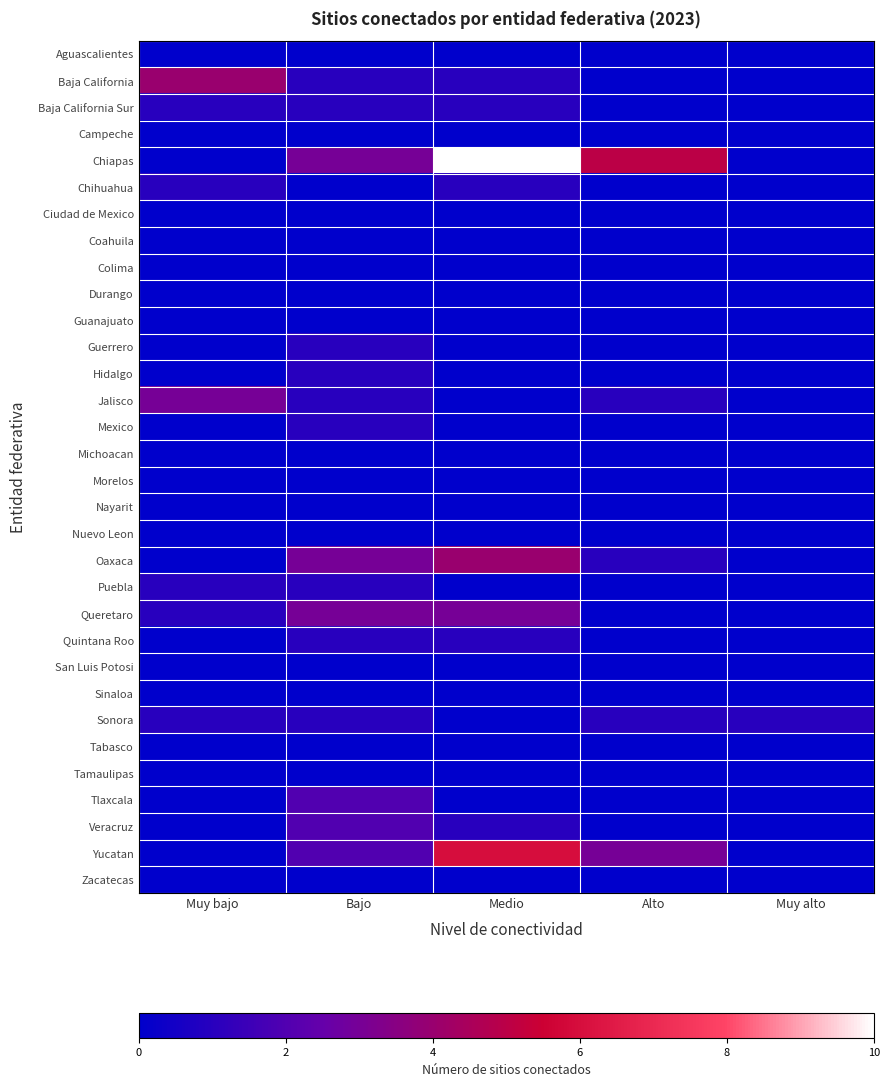

Between Bajo and Medio, which is larger?

Bajo